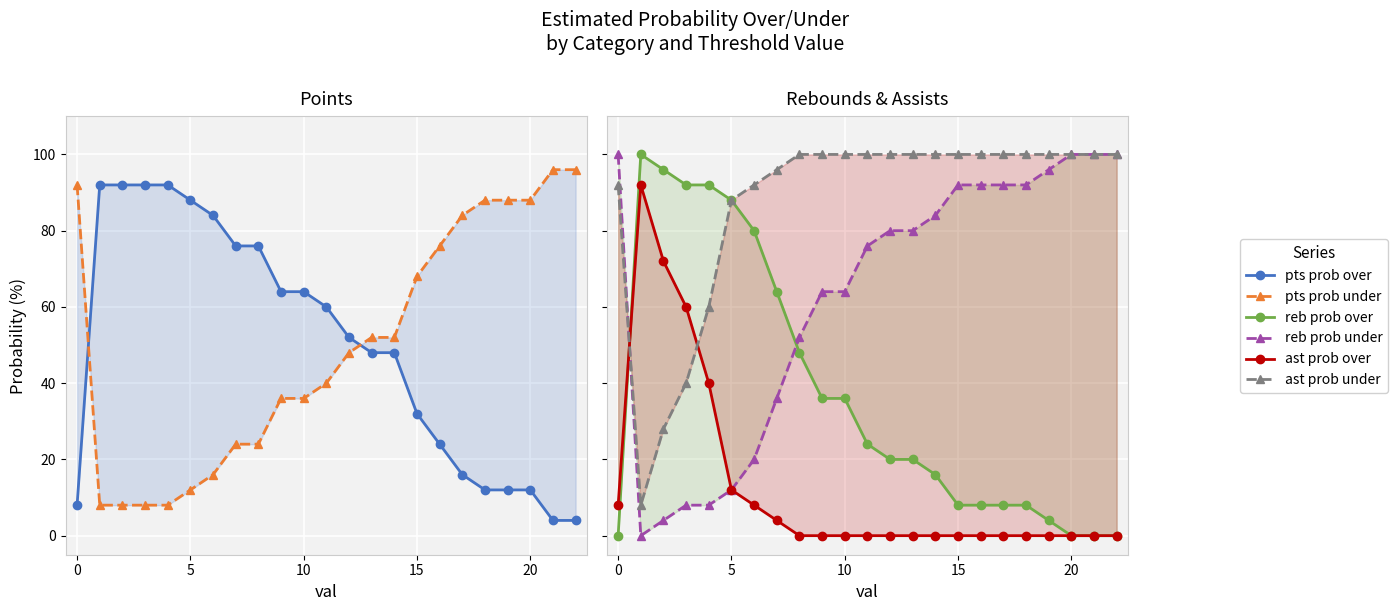

True or false: reb prob over has a value of 135 at 5.

False